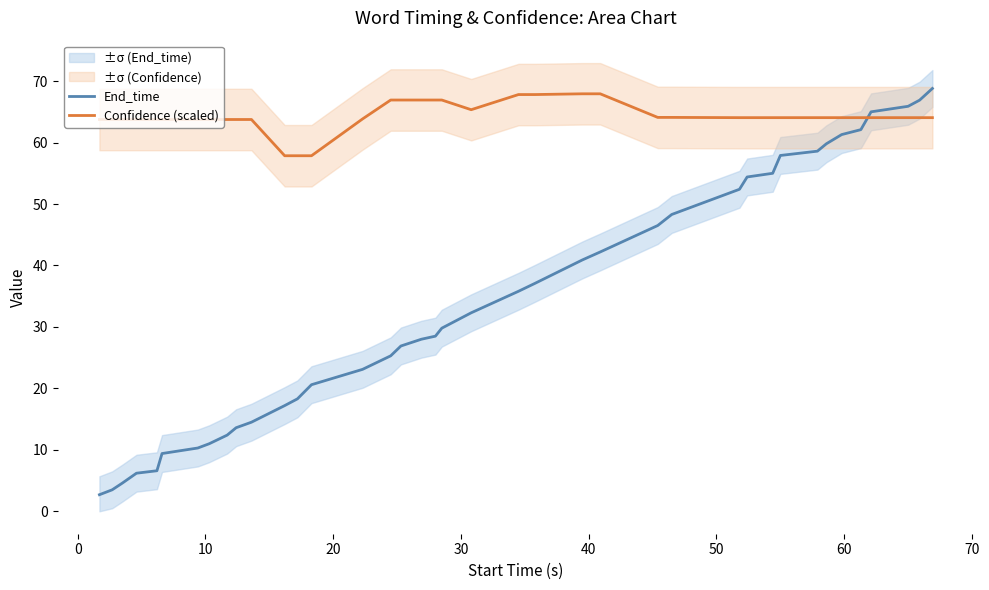

Reading left to right, what are all the values shown in this chart?

End_time: 2.7	3.5	4.6	6.2	6.6	9.4	10.3	11.0	11.7	12.4	13.6	14.5	17.2	18.3	20.6	23.1	25.3	26.9	28.0	28.5	29.8	32.3	35.8	37.1	40.9	42.2	46.5	48.3	52.4	54.4	55.0	57.9	58.6	59.8	61.3	62.1	65.0	65.9	66.9	68.8
Confidence (scaled): 63.8	63.8	63.8	63.8	63.8	63.8	63.8	63.8	63.8	63.8	63.8	63.8	57.9	57.9	57.9	63.8	66.9	66.9	66.9	66.9	66.9	65.3	67.8	67.8	67.9	67.9	64.1	64.1	64.1	64.1	64.1	64.1	64.1	64.1	64.1	64.1	64.1	64.1	64.1	64.1